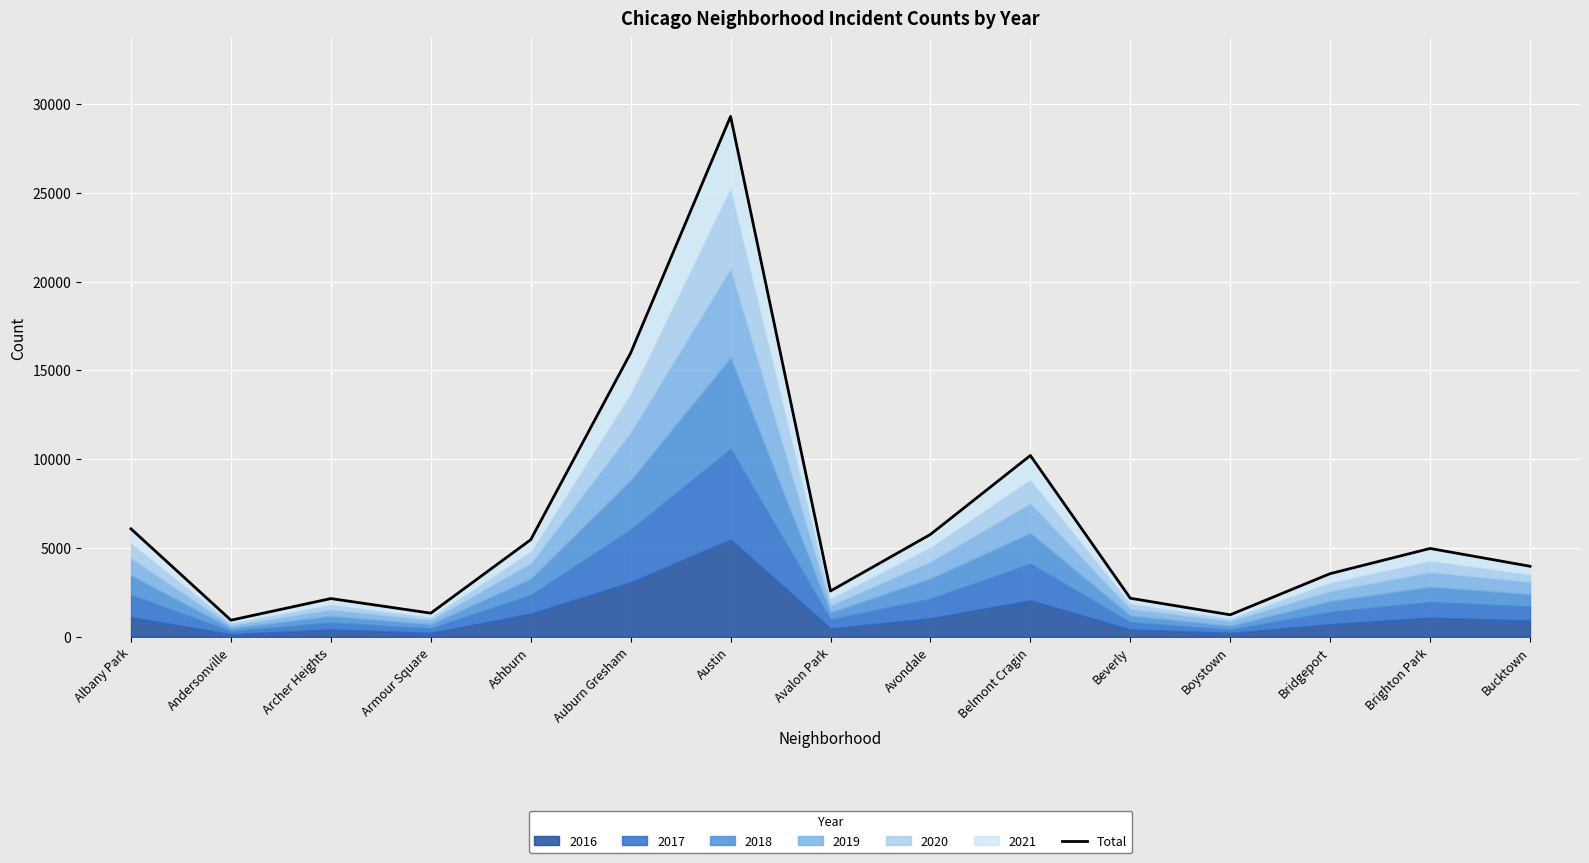

How many lines are shown in the chart?

1